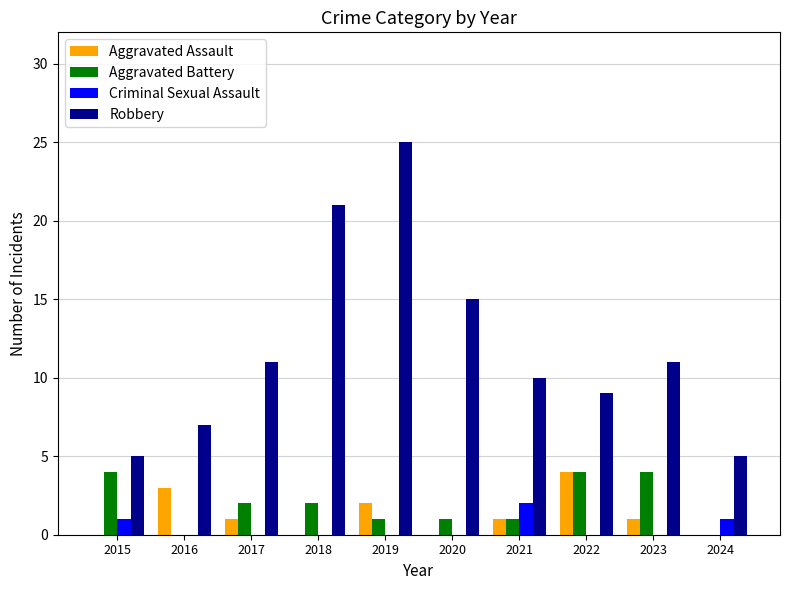

How many categories are shown in the chart?

10